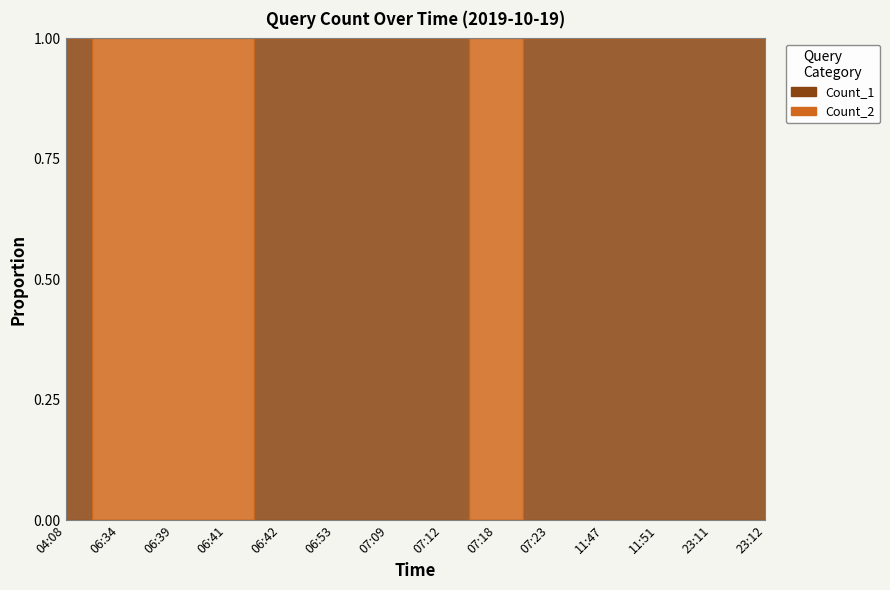

Reading left to right, extract all data points from this chart.

Count_1: 04:08=1	06:34=0	06:39=0	06:41=0	06:42=1	06:53=1	07:09=1	07:12=1	07:18=0	07:23=1	11:47=1	11:51=1	23:11=1	23:12=1
Count_2: 04:08=0	06:34=2	06:39=2	06:41=2	06:42=0	06:53=0	07:09=0	07:12=0	07:18=2	07:23=0	11:47=0	11:51=0	23:11=0	23:12=0